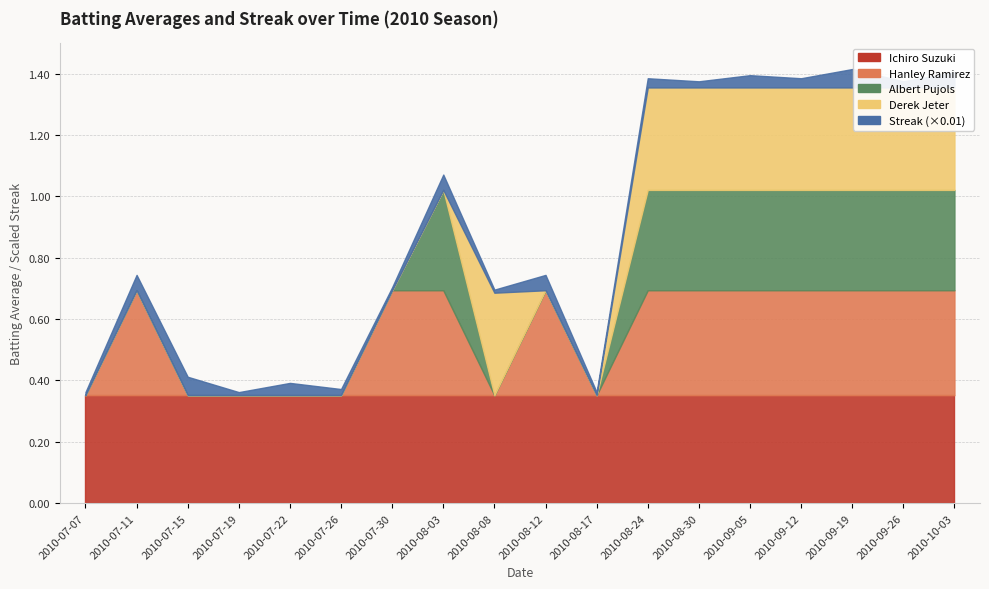

List the labels in order of Albert Pujols value, smallest first.

2010-07-07, 2010-07-11, 2010-07-15, 2010-07-19, 2010-07-22, 2010-07-26, 2010-07-30, 2010-08-08, 2010-08-12, 2010-08-17, 2010-08-03, 2010-08-24, 2010-08-30, 2010-09-05, 2010-09-12, 2010-09-19, 2010-09-26, 2010-10-03